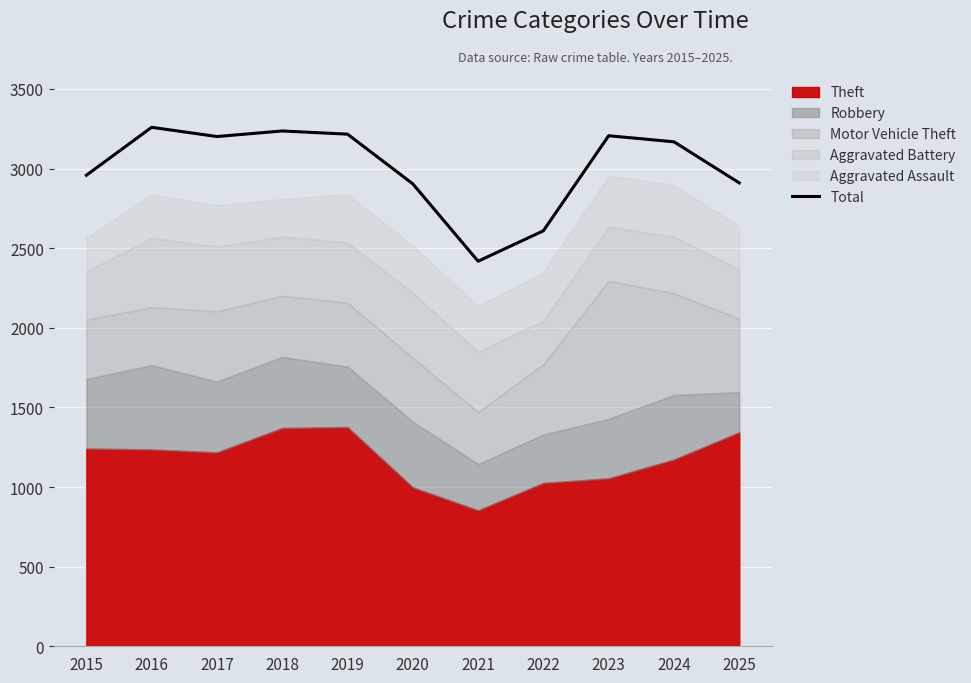

Which has a higher value, 2017 or 2019?

2019